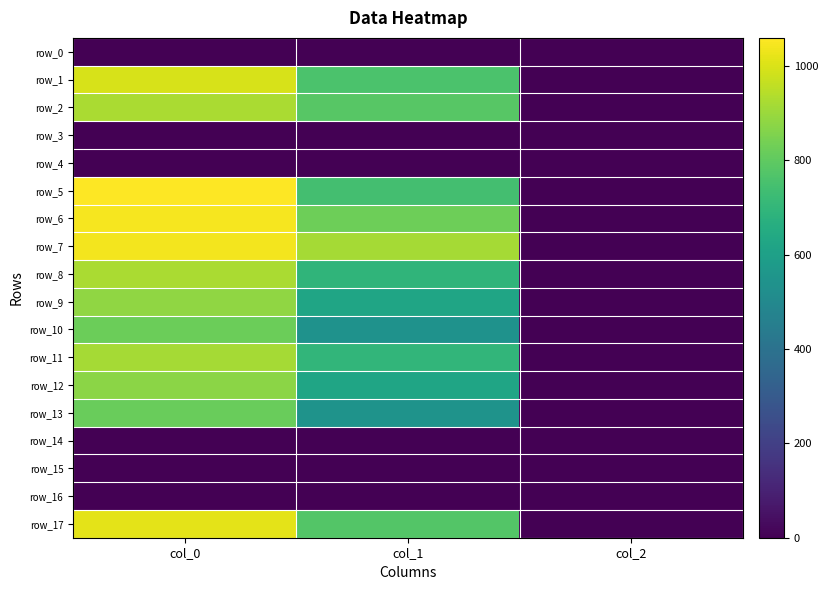

Which series has the widest spread of values?

row_5